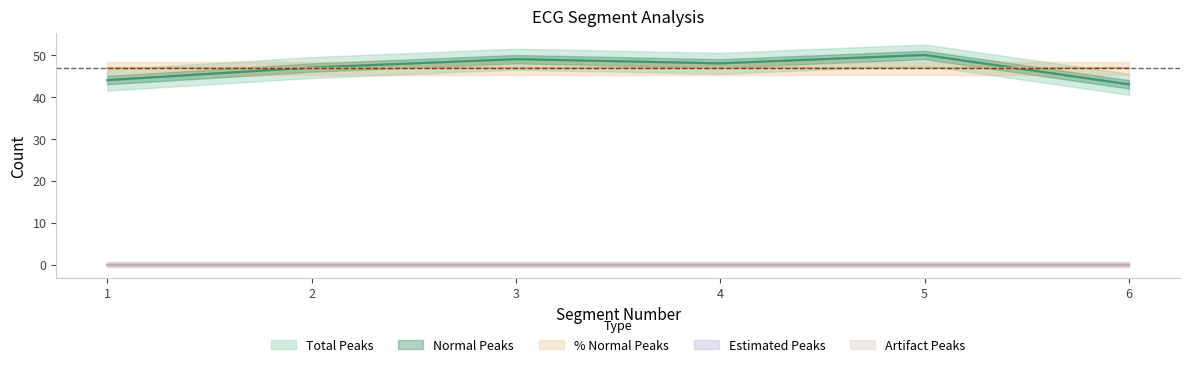

What is the value of the Total Peaks point at the 6th from the left?

43